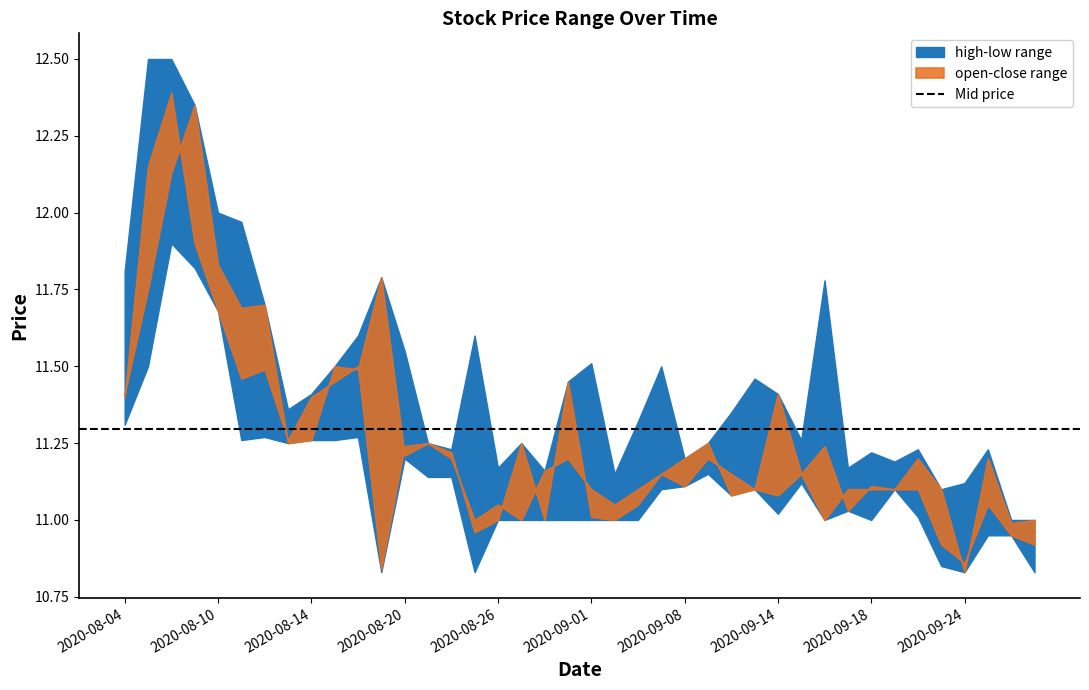

What is the highest value of the close series?

12.4